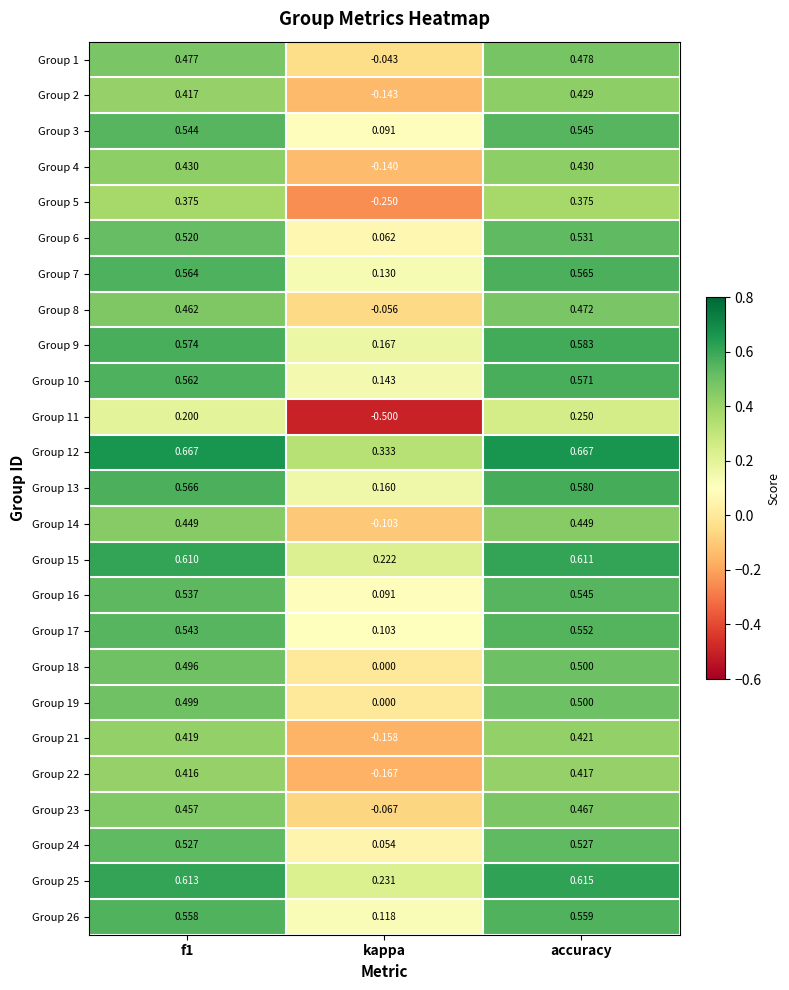

At which category does the chart reach its minimum across all series?

kappa